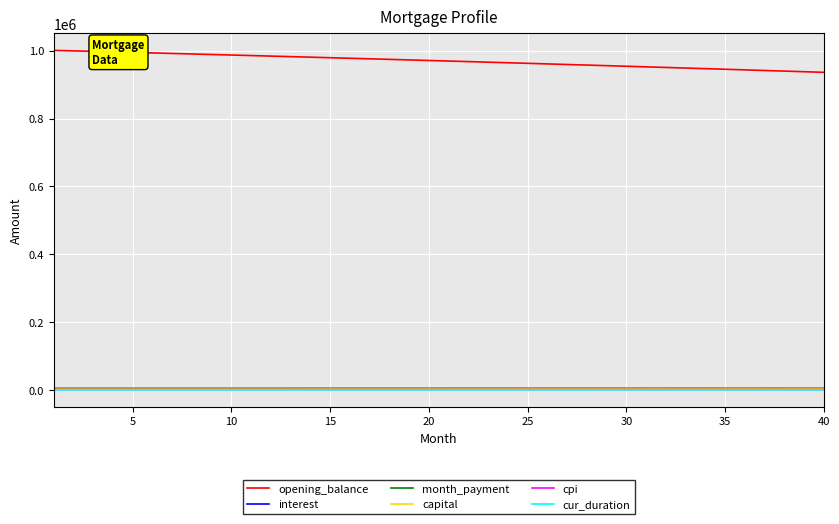

Which series has the widest spread of values?

opening_balance